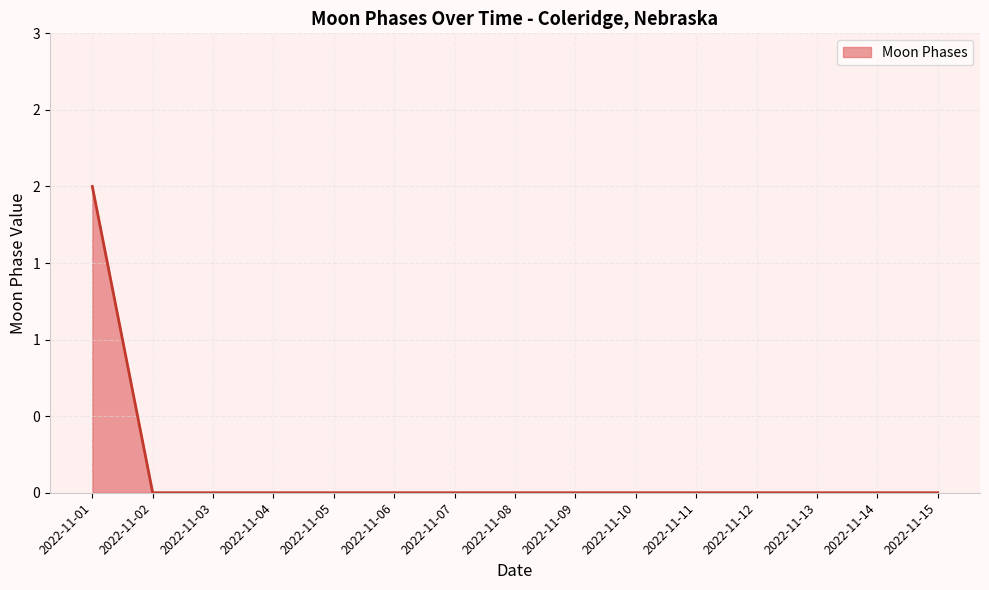

What is the sum of all values?

2